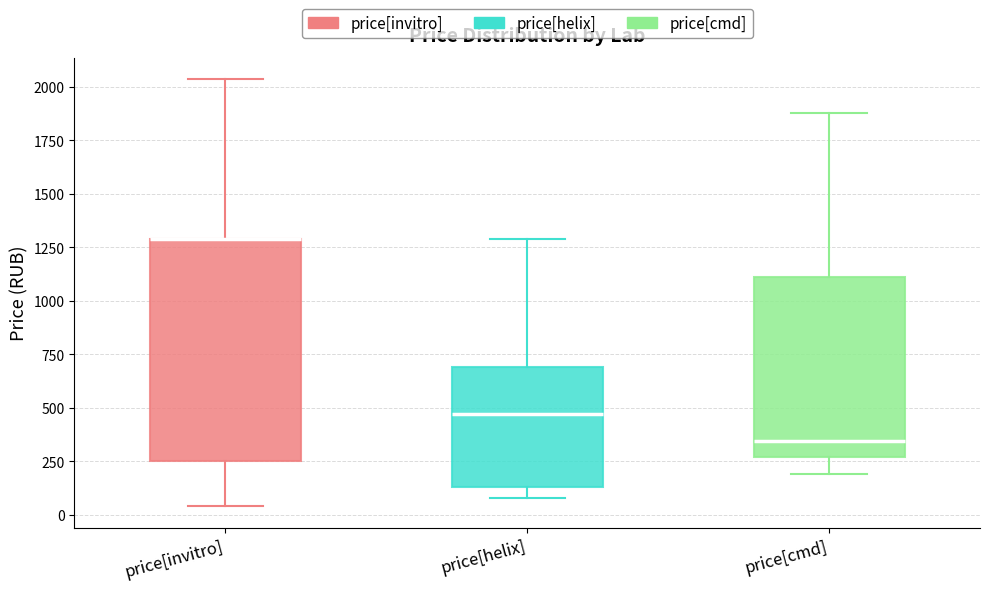

Comparing the boxes themselves (not the whiskers), which one is the tallest?

price[invitro]